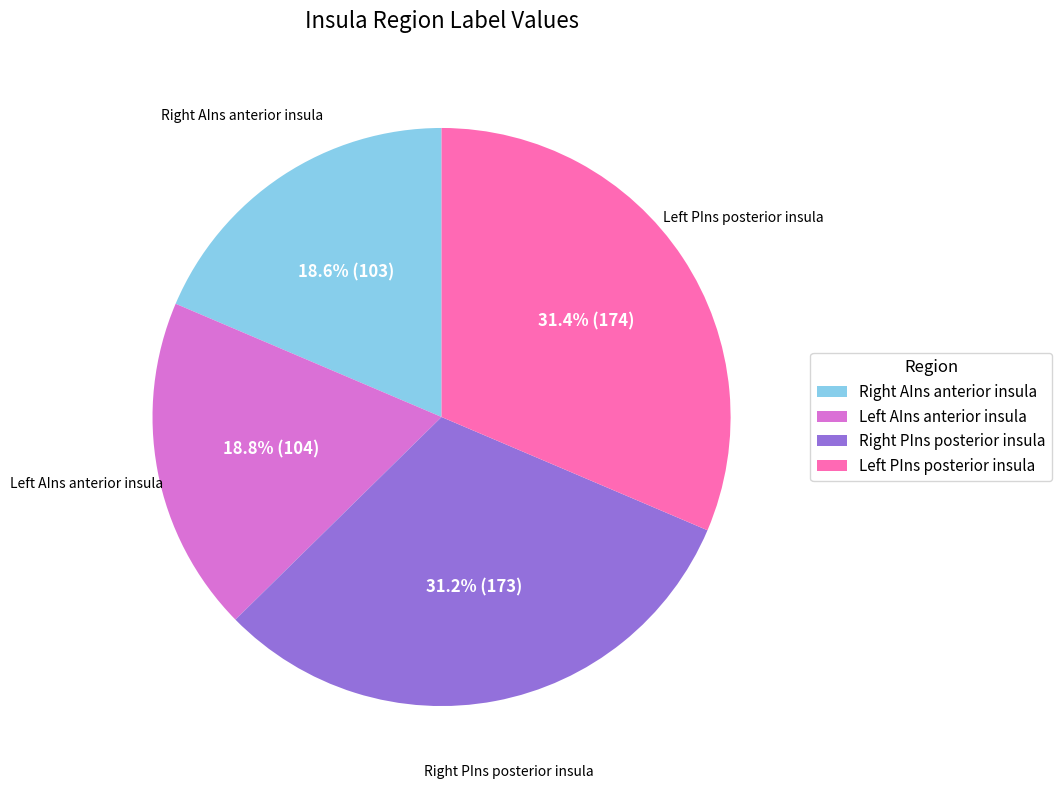

To the nearest percent, what is the difference between the largest and smallest slice percentages?

13%